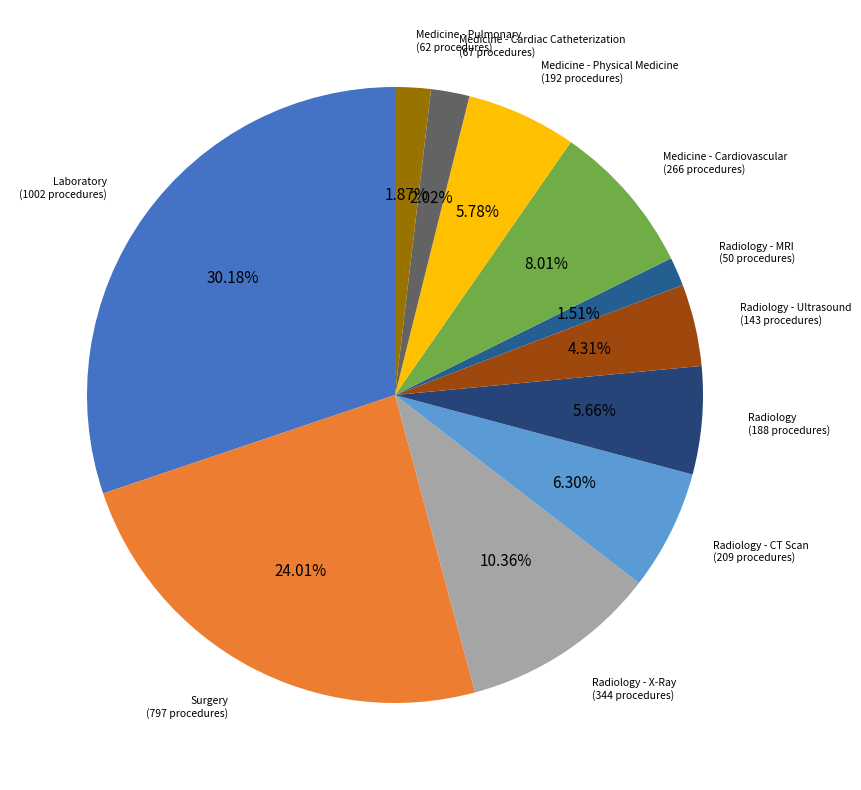

How many segments does this pie chart have?

11